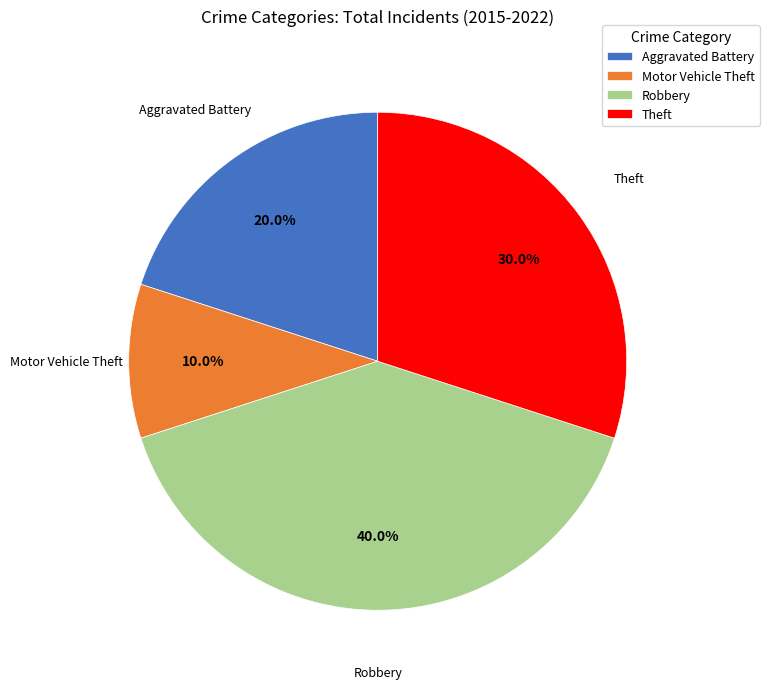

To the nearest percent, what is the difference between the largest and smallest slice percentages?

30%